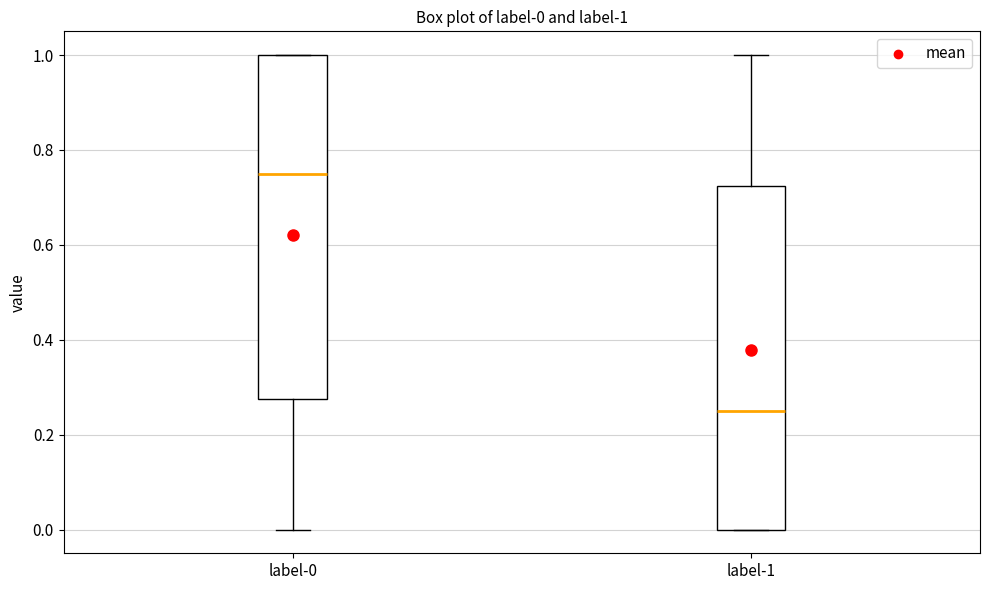

Which box has the lowest median line?

label-1